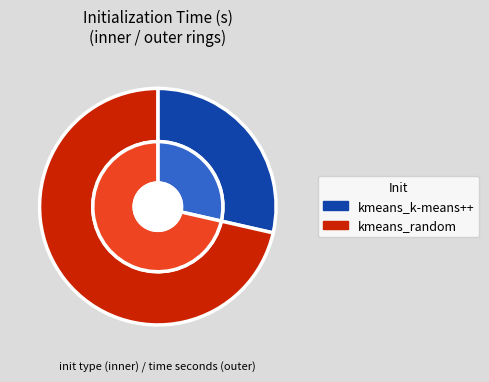

How many segments does this pie chart have?

2